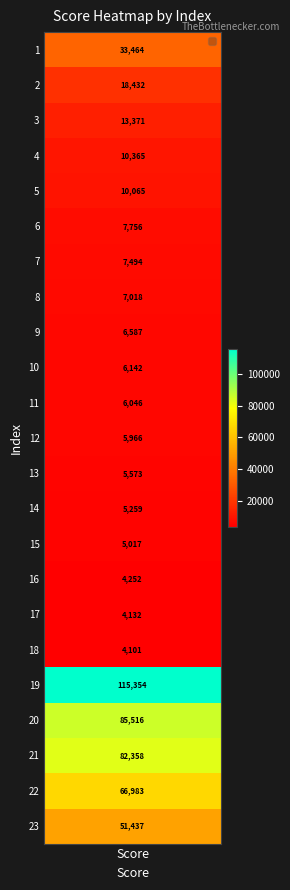

What is the average value?

24465